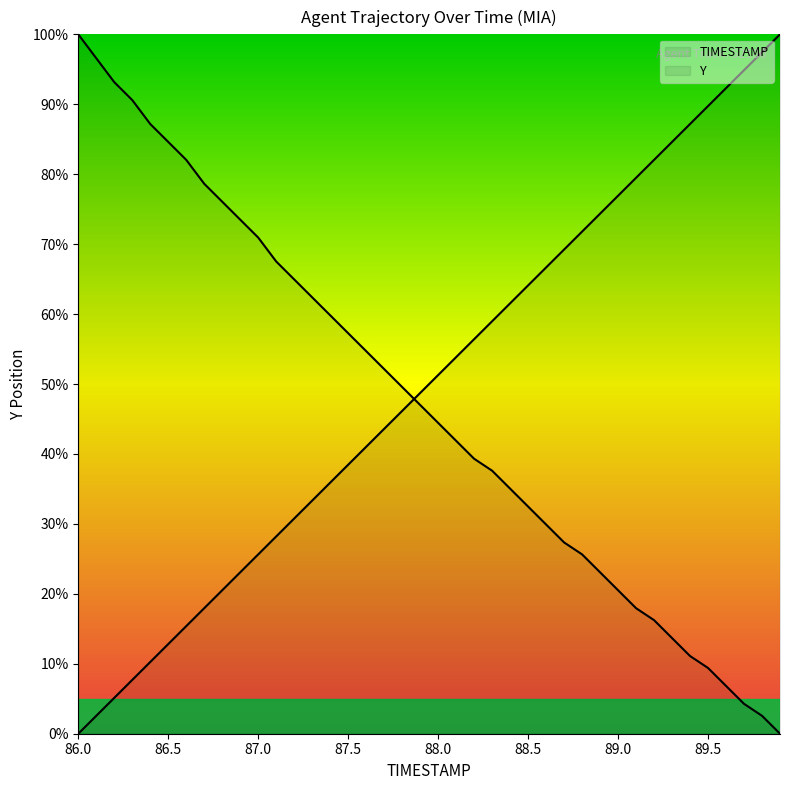

Which series has the largest total across all categories?

TIMESTAMP